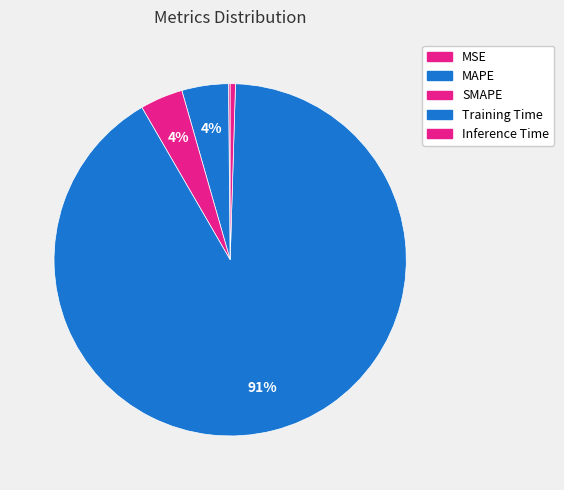

Count the number of slices in the pie.

5